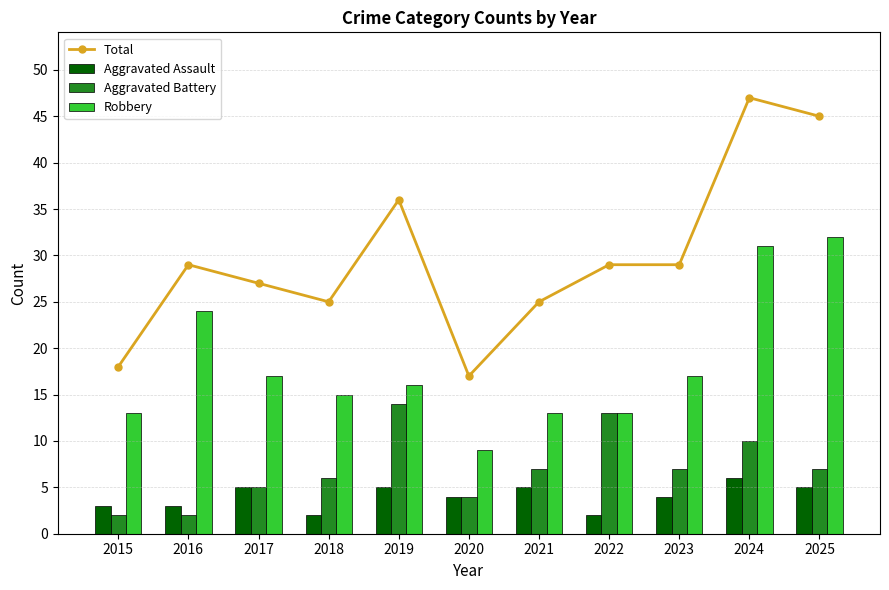

Which series changed the most between 2018 and 2025?

Total